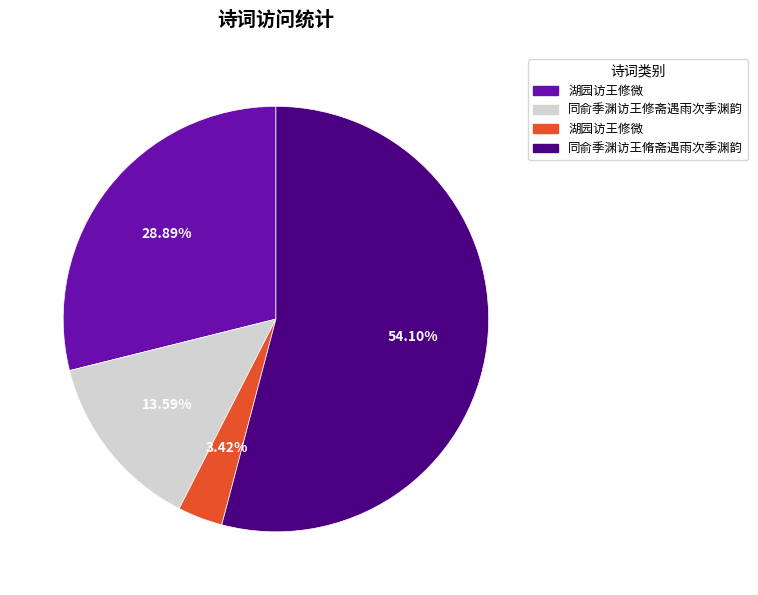

Does any single category account for the majority?

Yes